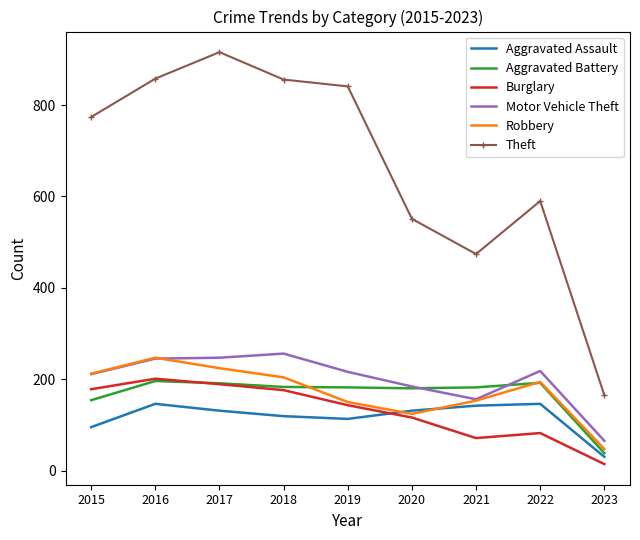

The Robbery series shows 90 at 2017. True or false?

False